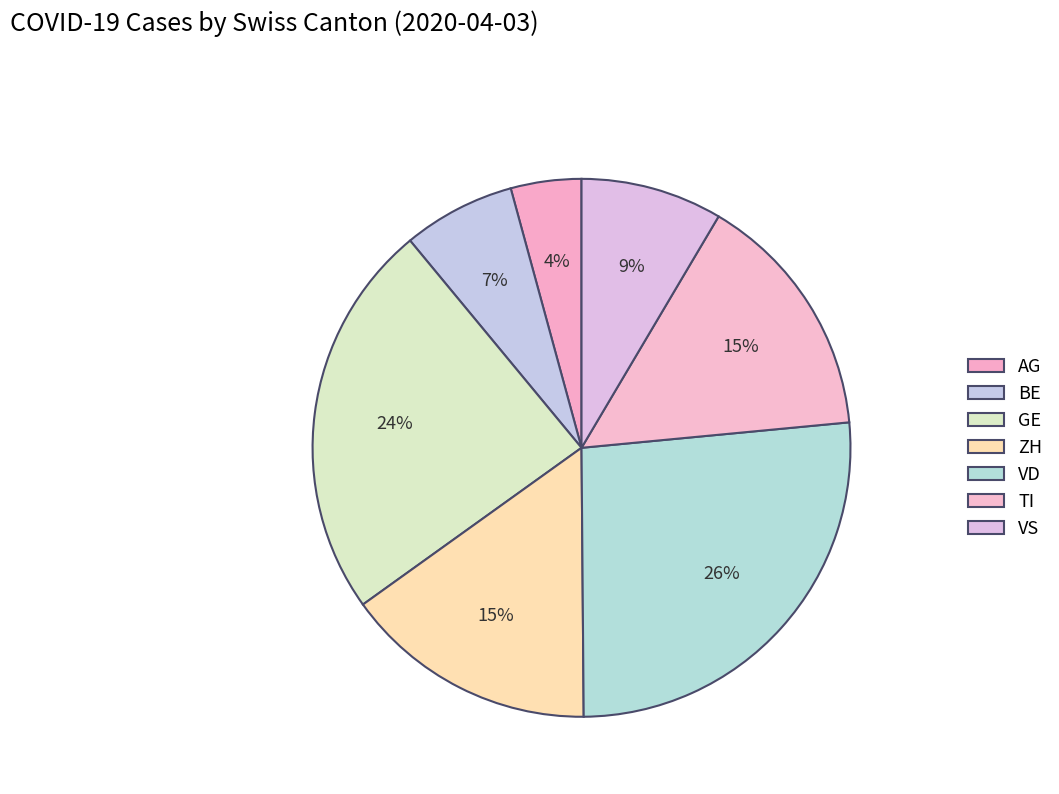

How many segments does this pie chart have?

7